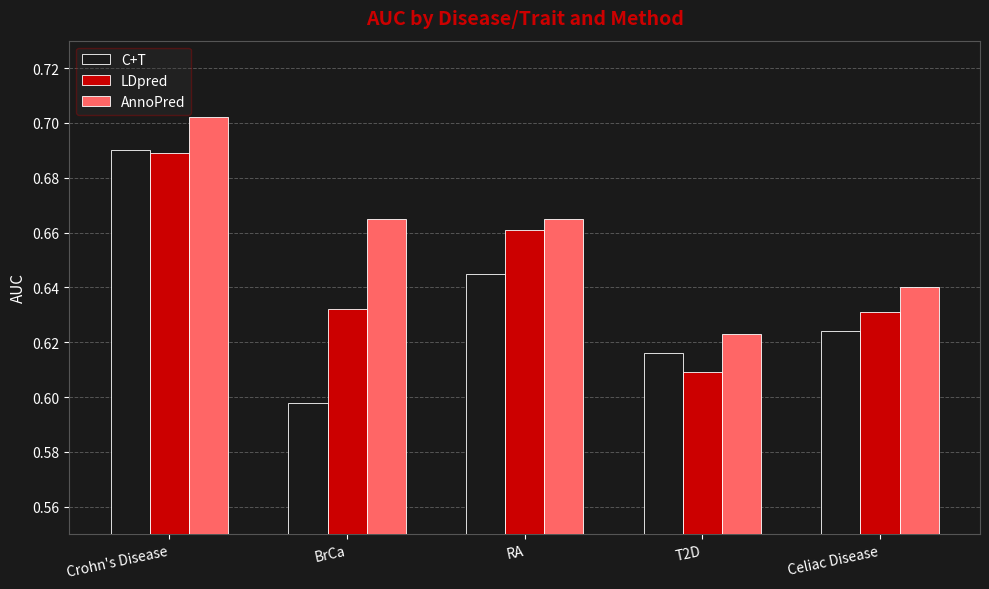

What position from the left is Crohn's Disease?

1